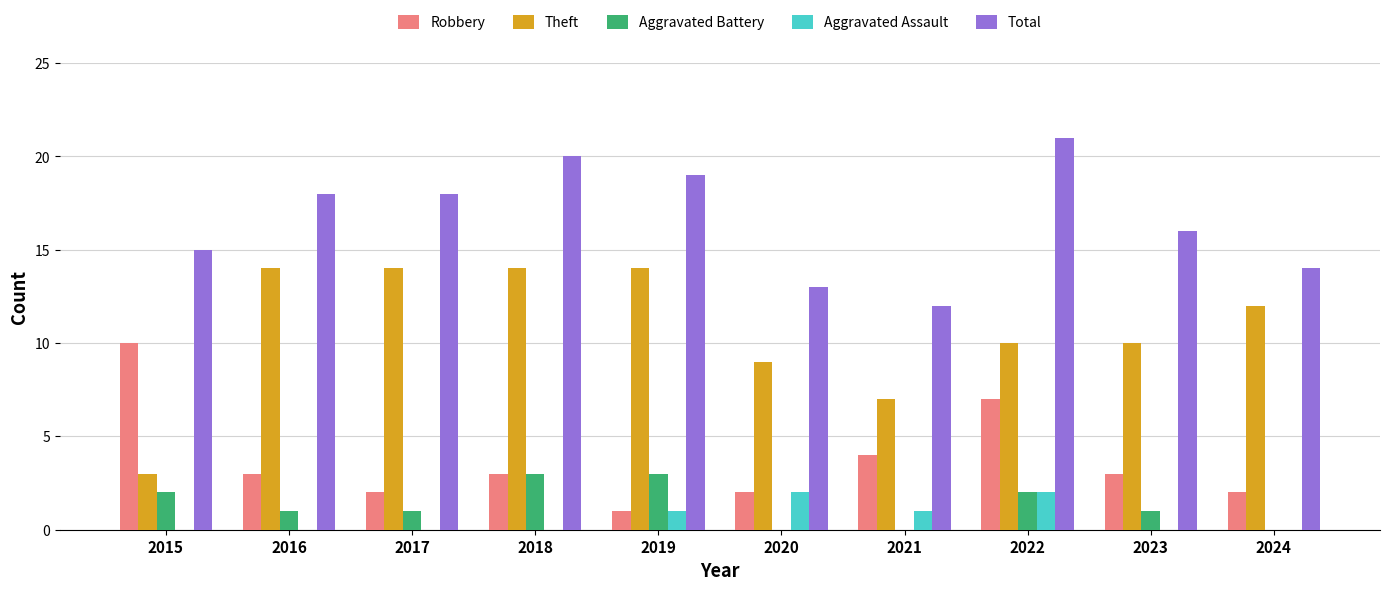

Read the Total value at 2015.

15